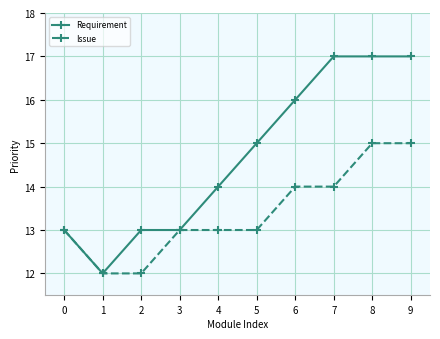

What is the value of the Issue point at the 6th from the left?

13